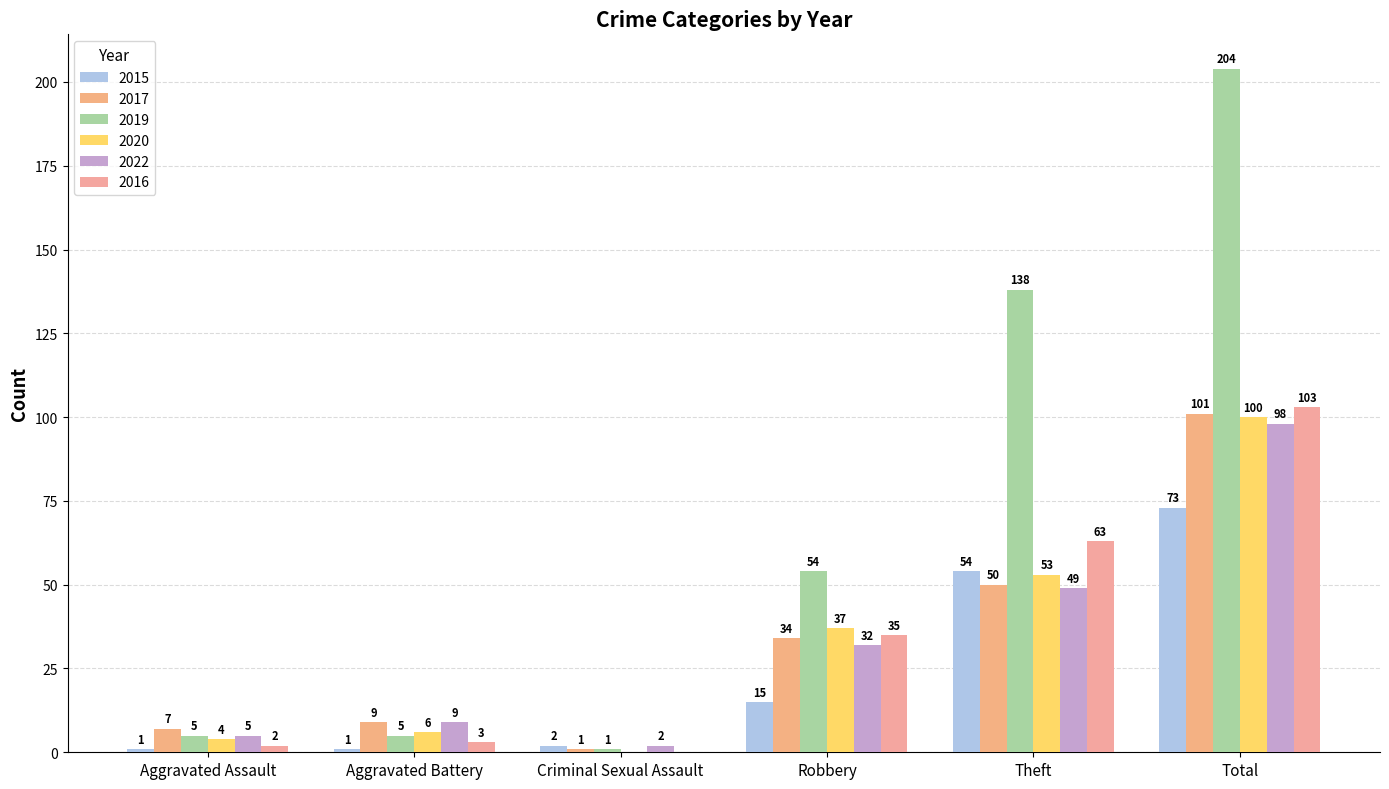

Which series changed the most between Aggravated Battery and Robbery?

2019